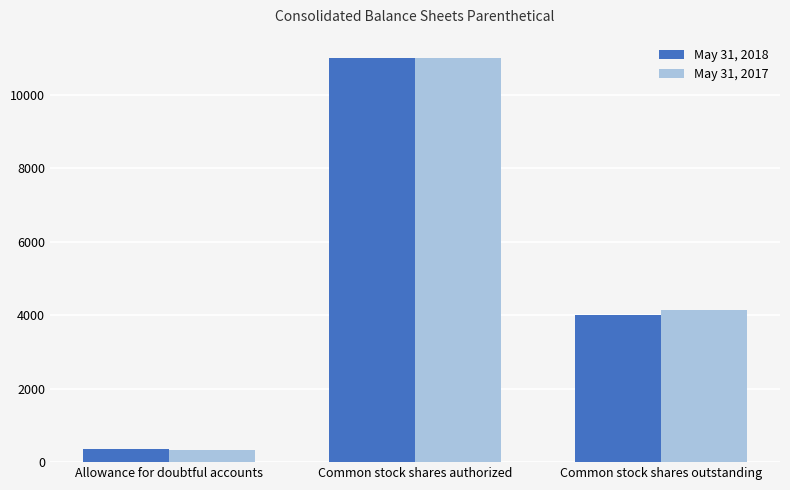

Rank the categories by May 31, 2018 value from lowest to highest.

Allowance for doubtful accounts, Common stock shares outstanding, Common stock shares authorized